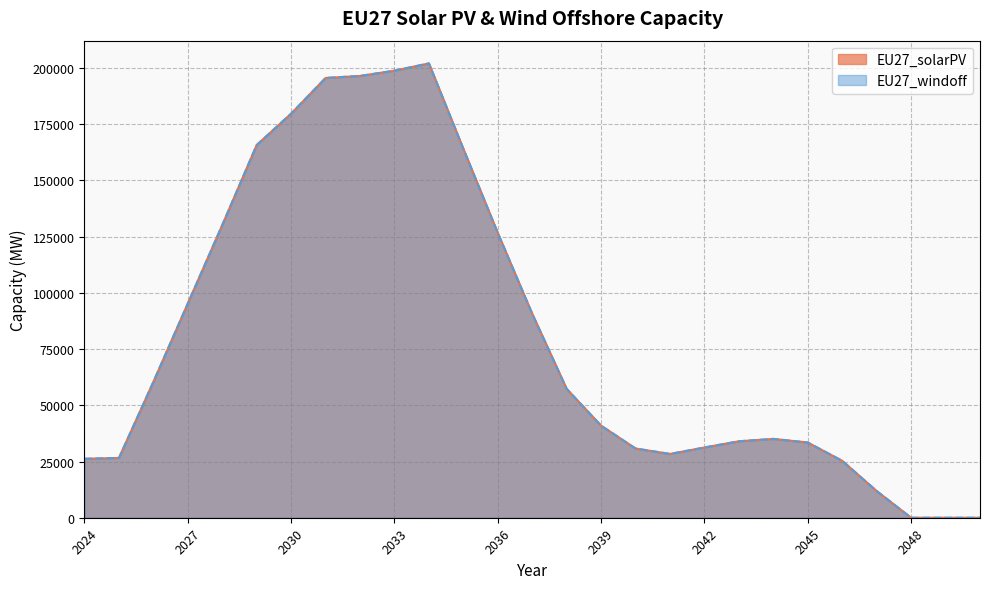

Is it true that EU27_windoff equals 196499.7 at 2032?

True